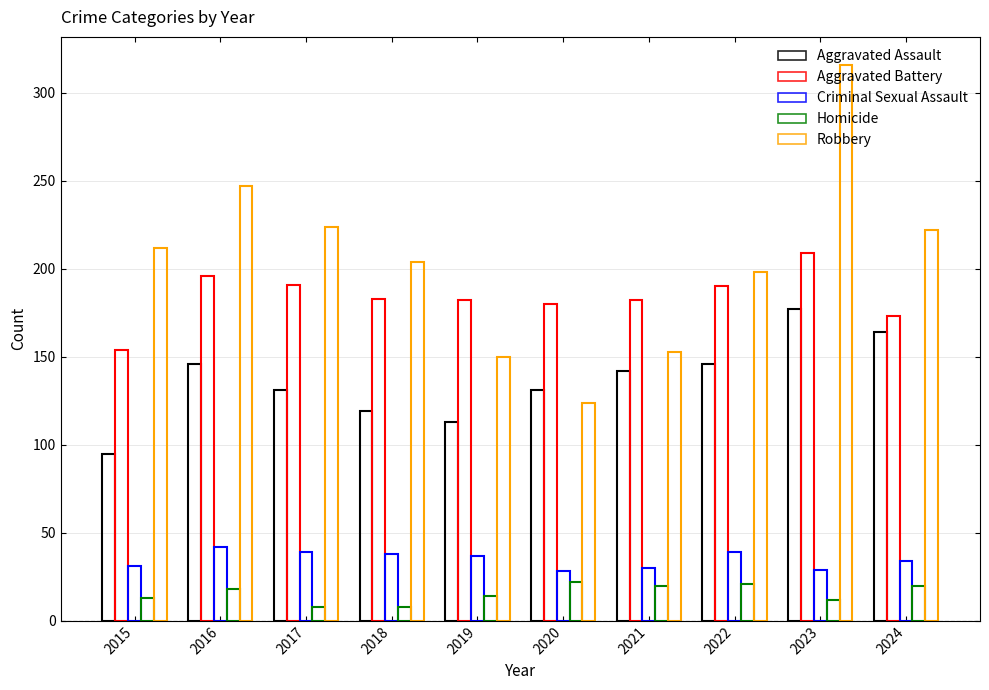

What is the value of the Aggravated Battery bar at the 3rd from the left?

191